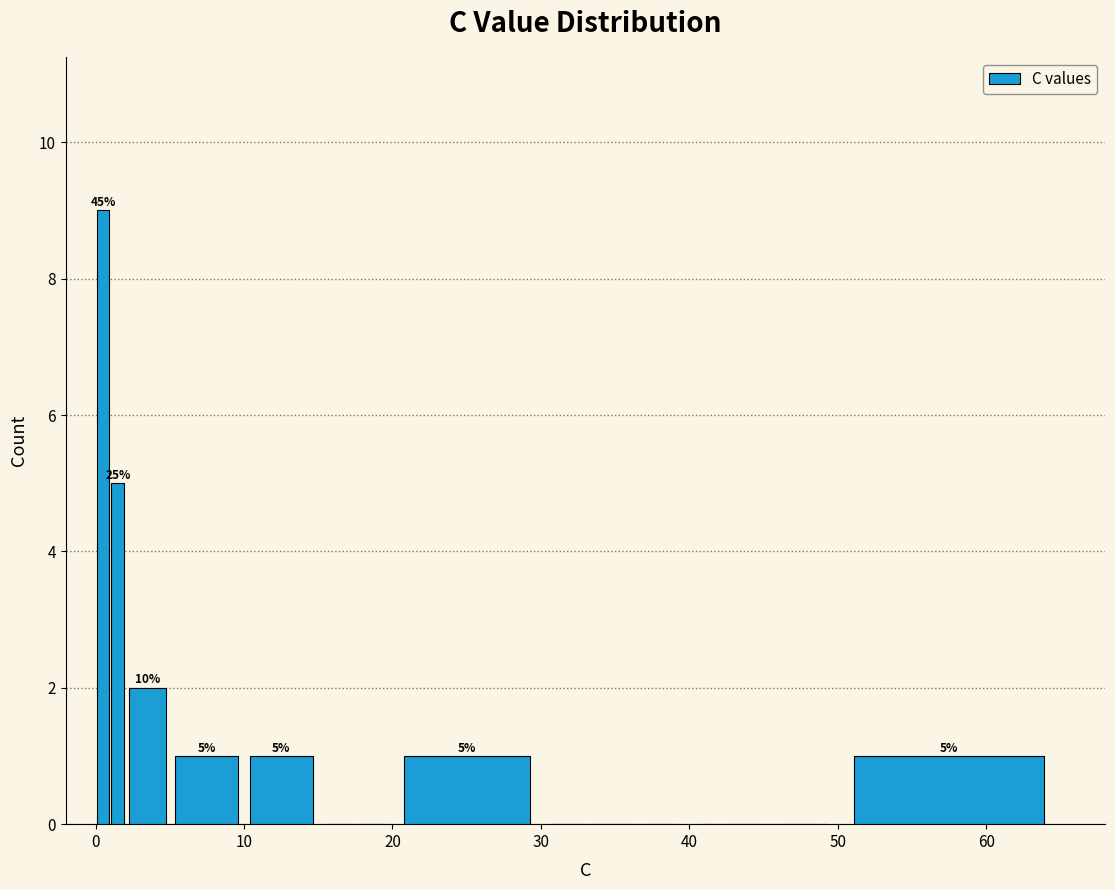

Around what value on the x-axis is the tallest bar? Give the approximate position of its centre, as read against the axis.

1